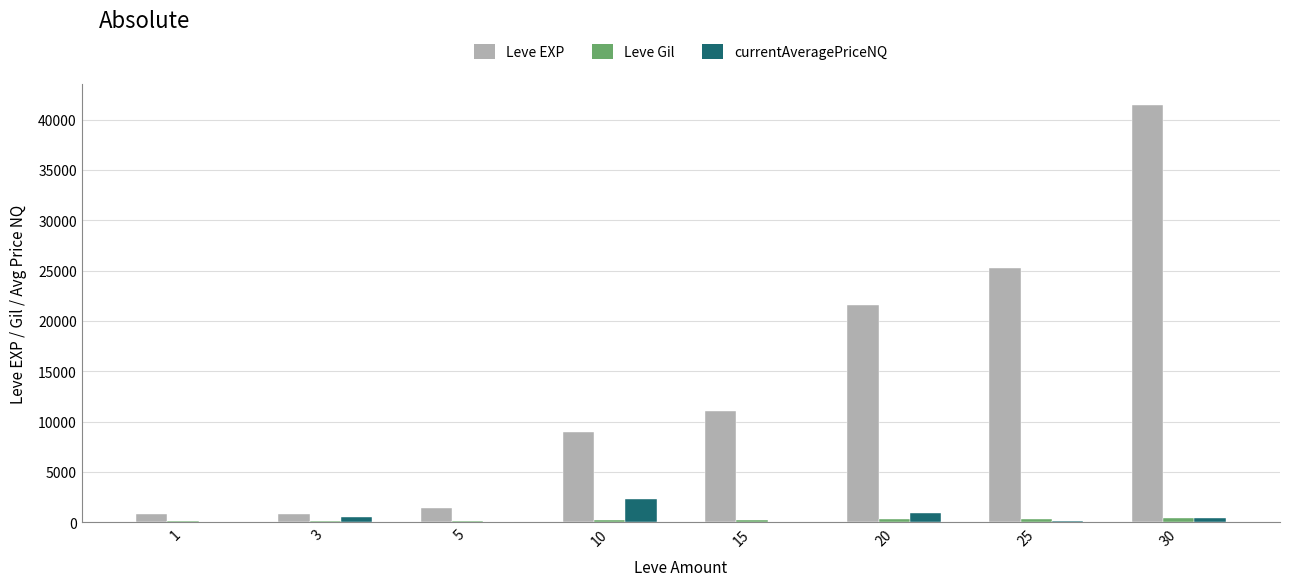

At which category is the sum across all series the highest?

30